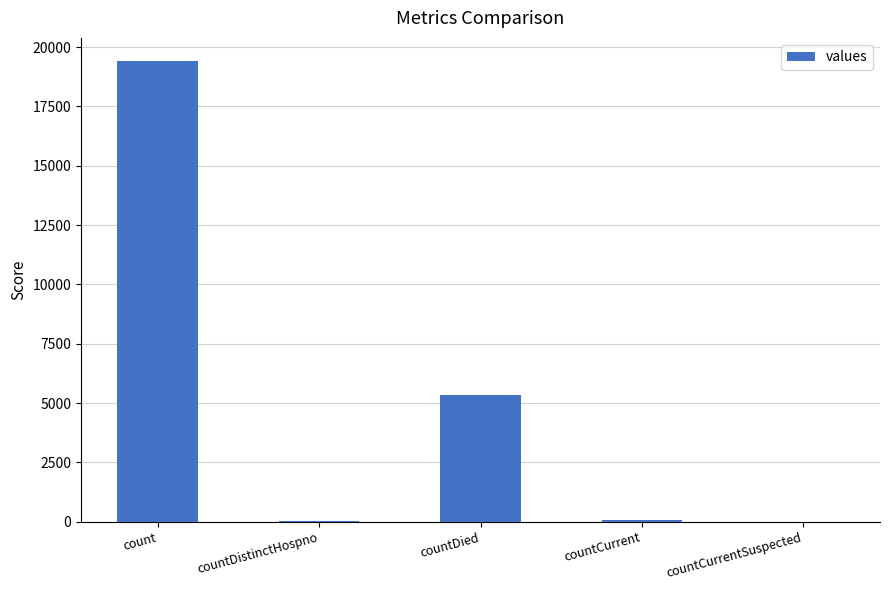

What is the average value?

4975